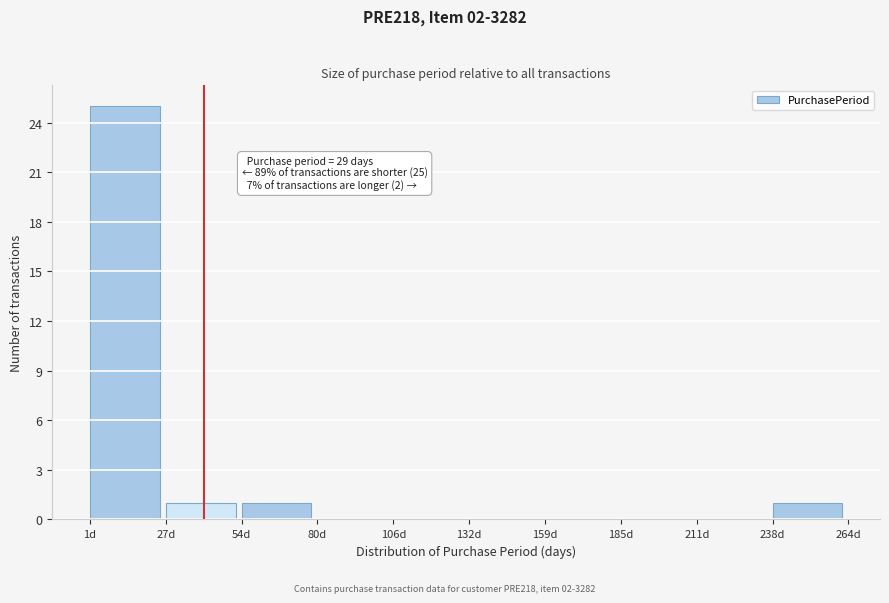

Over which range of the x-axis is the bar tallest?

0 to 25